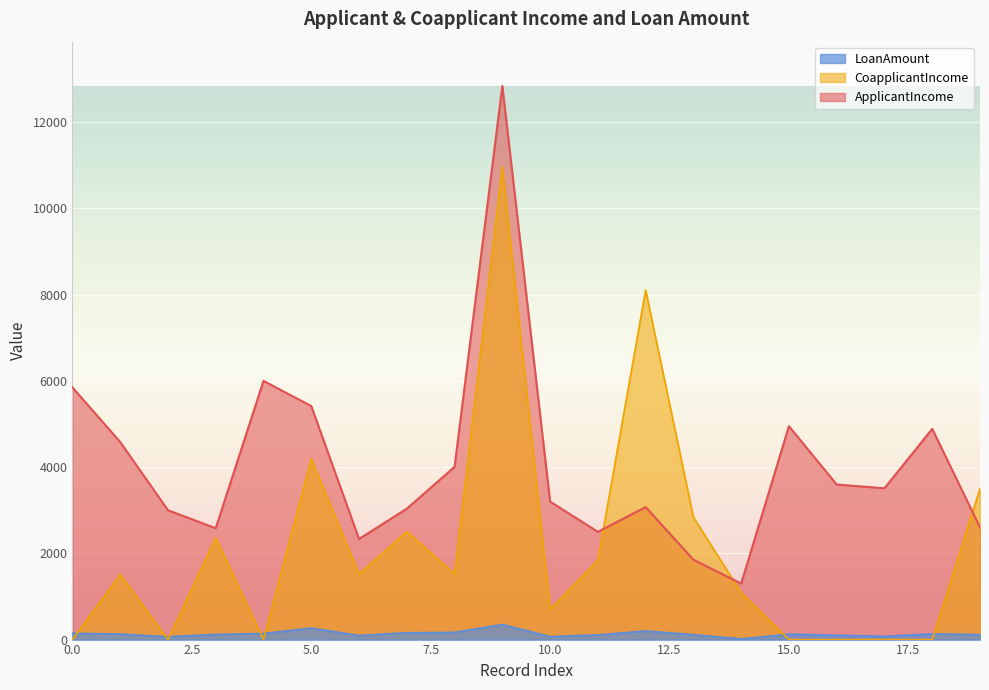

List the labels in order of ApplicantIncome value, largest first.

9, 4, 0, 5, 15, 18, 1, 8, 16, 17, 10, 12, 7, 2, 19, 3, 11, 6, 13, 14